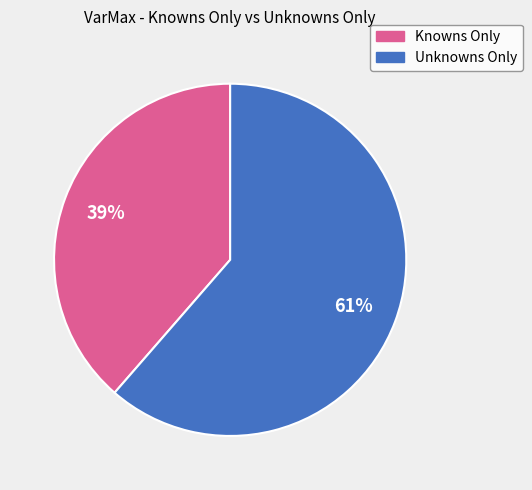

Count the number of slices in the pie.

2